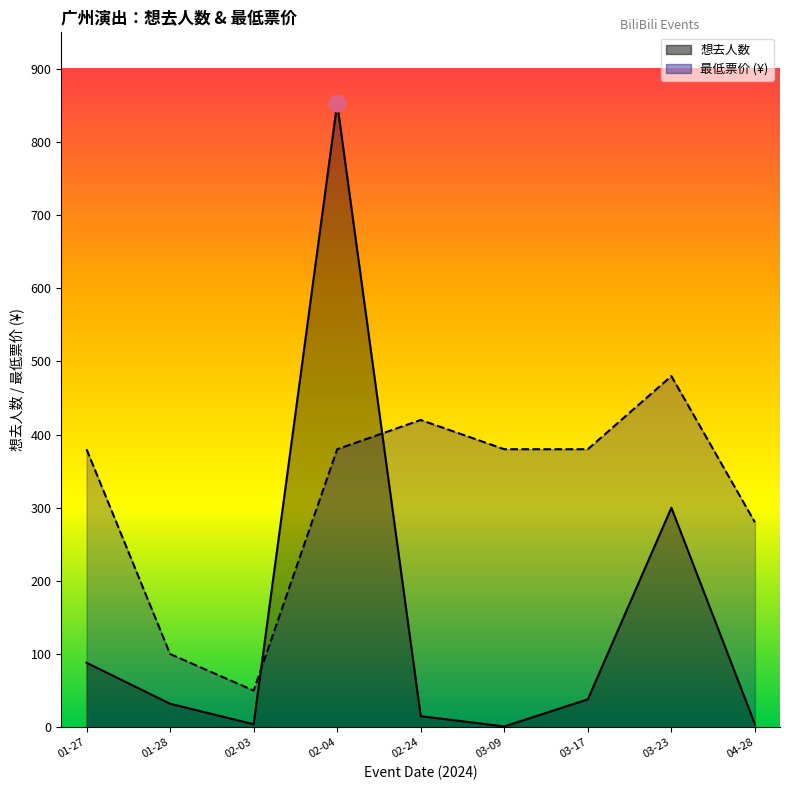

What are all the series names shown in the legend?

想去人数, 最低票价